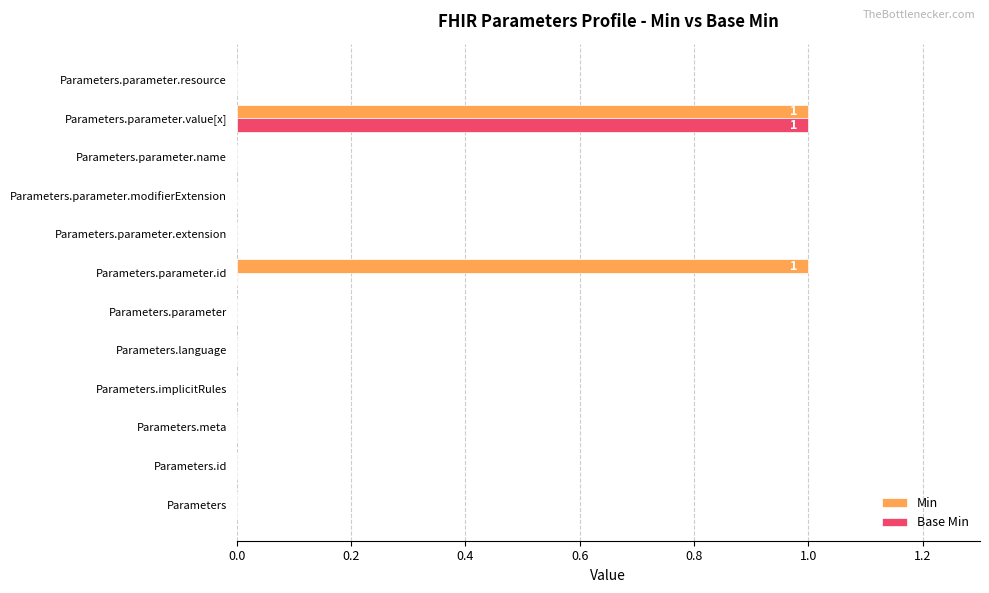

The value of Base Min at Parameters.parameter is 0. True or false?

True